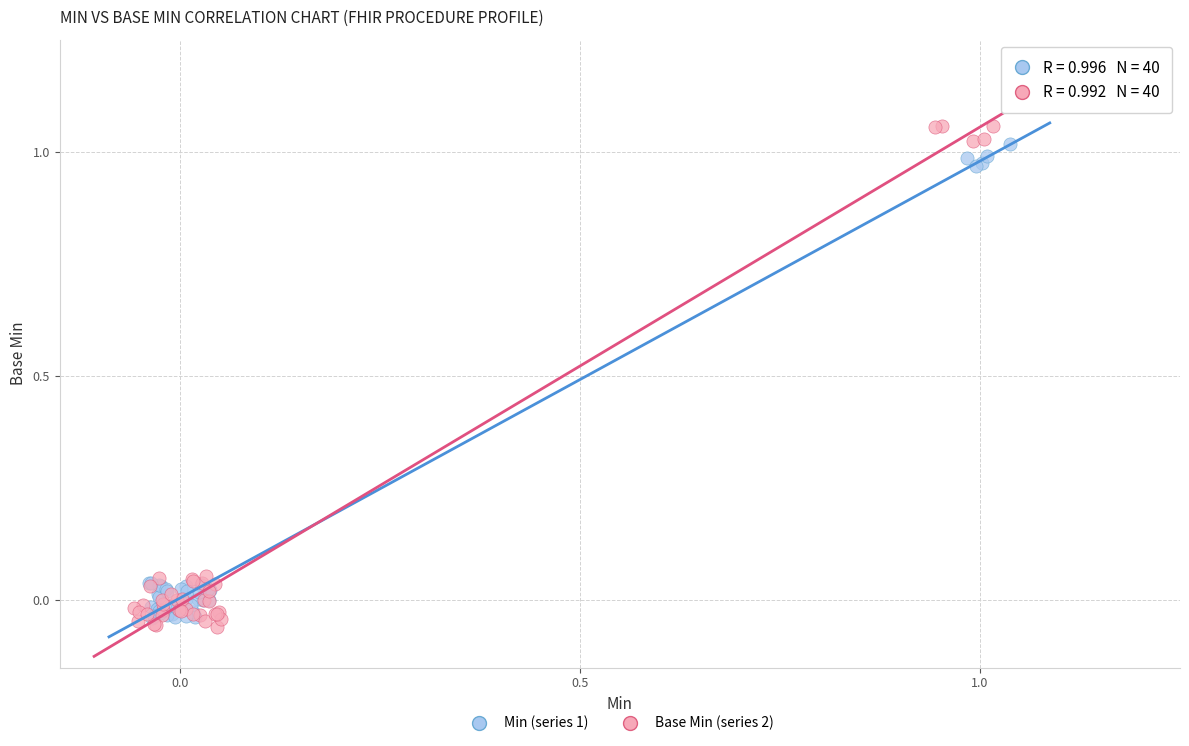

Which series has the widest spread of Y values?

Base Min (series 2)